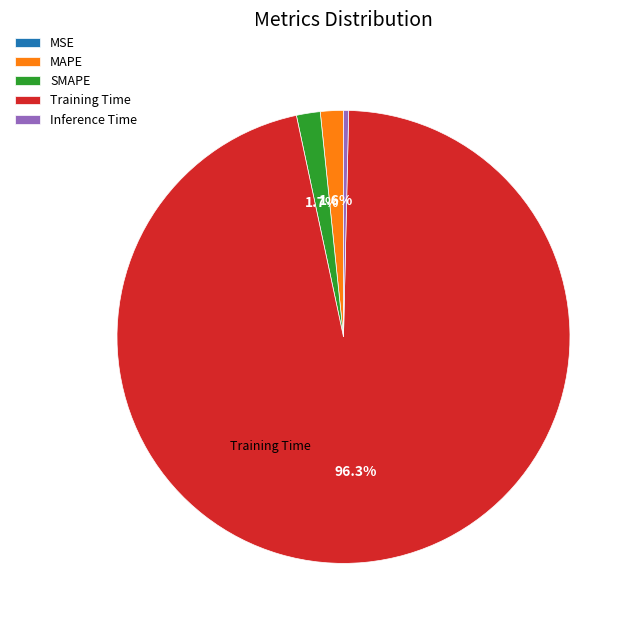

What is the largest slice in the pie chart?

Training Time